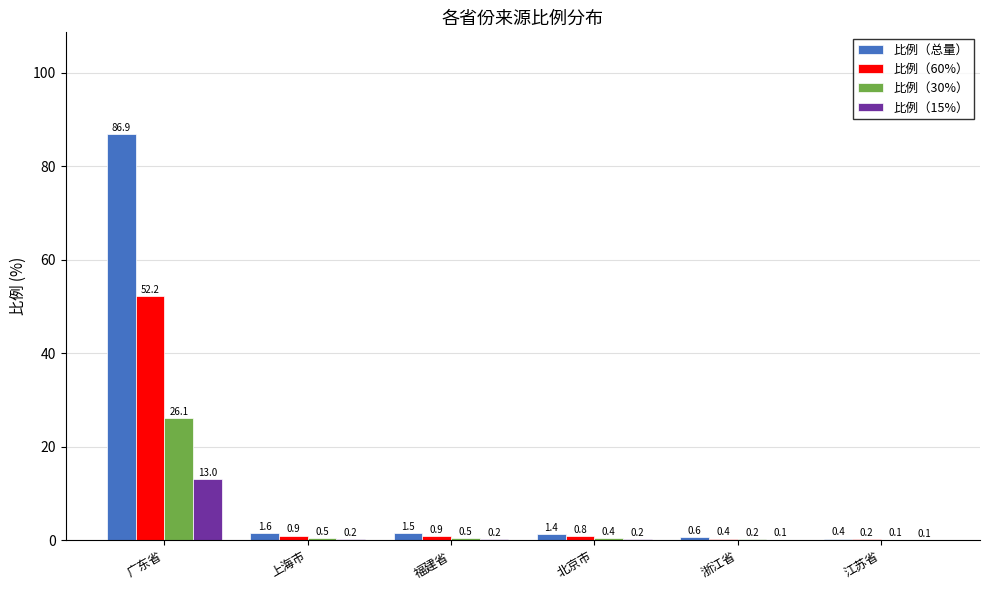

Is it true that 比例（30%） equals 0.5 at 福建省?

True